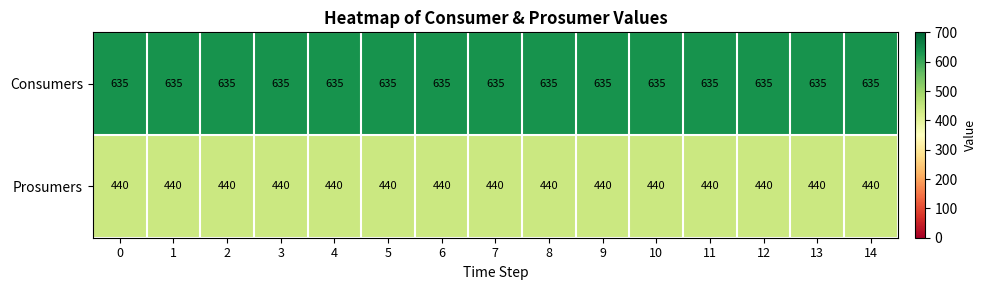

Rank the series by their average value, from lowest to highest.

Prosumers, Consumers